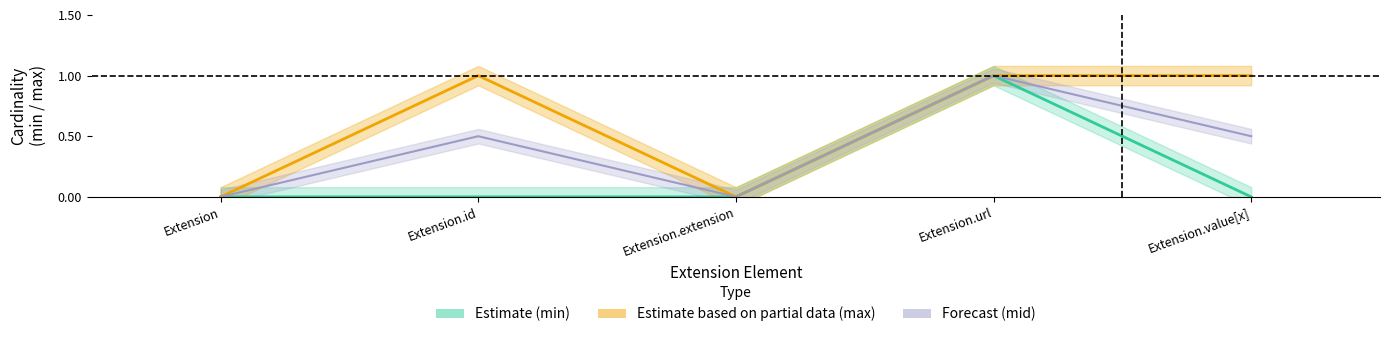

What position from the left is Extension.url?

4